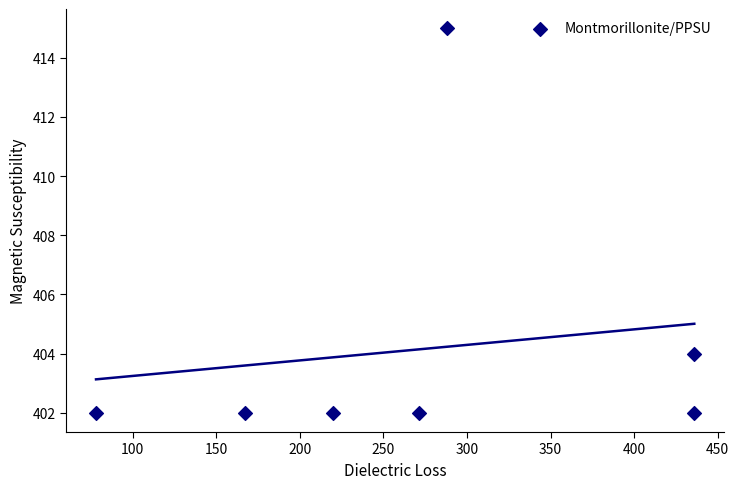

What Y value in the scatter plot is closest to 408?

404